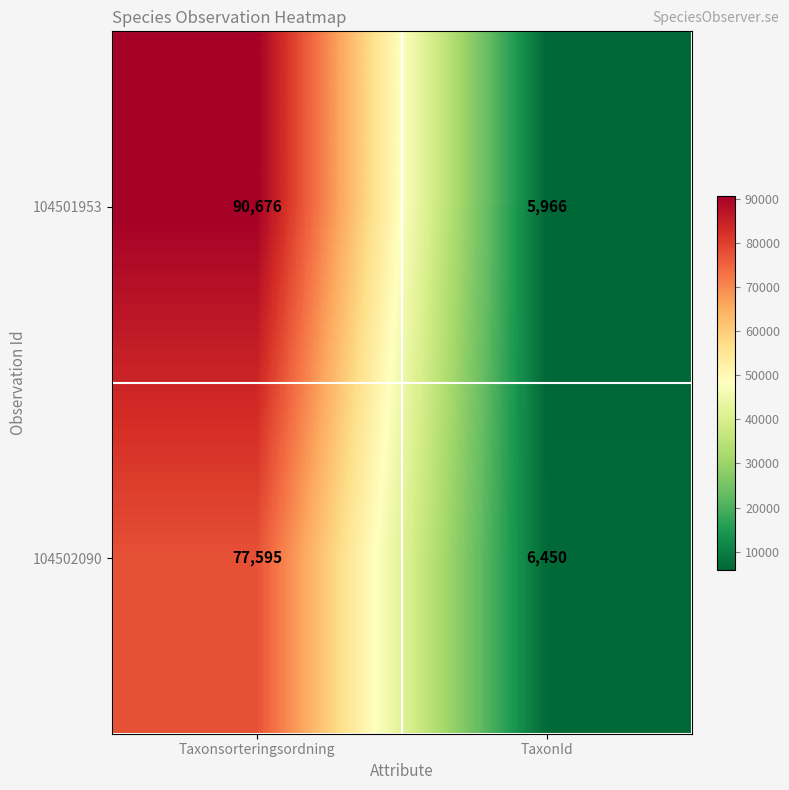

Count the number of categories in the chart.

2